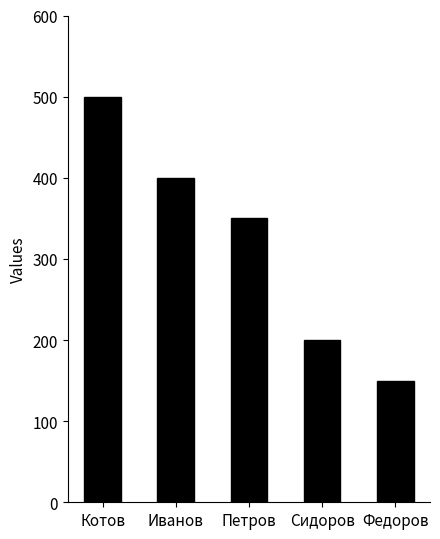

What is the label of the 2nd bar from the left?

Иванов